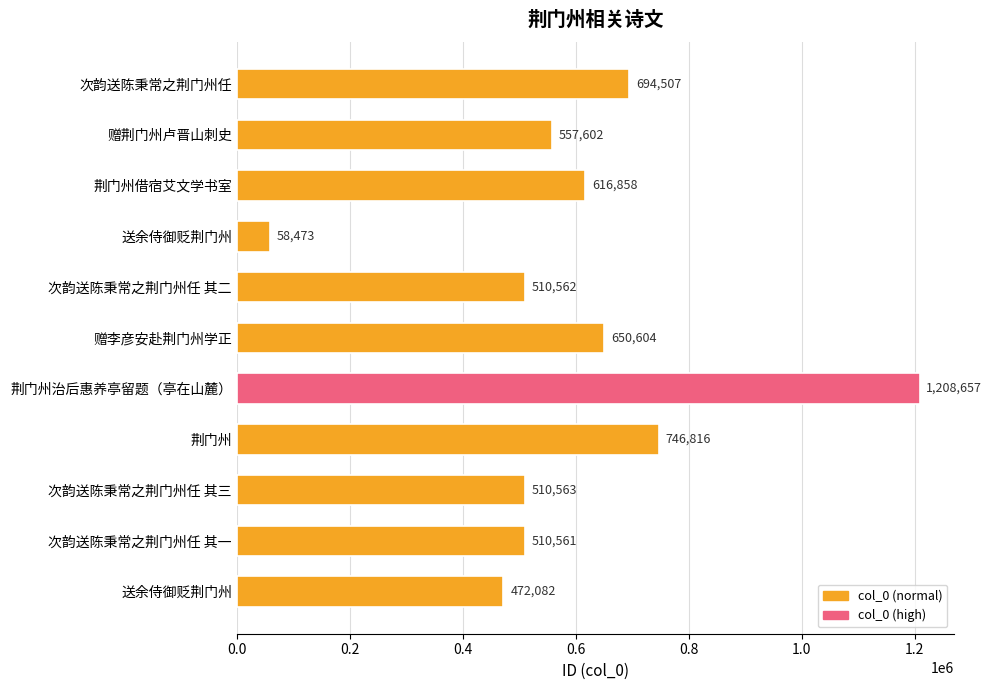

At which label is the value closest to 633565?

荆门州借宿艾文学书室